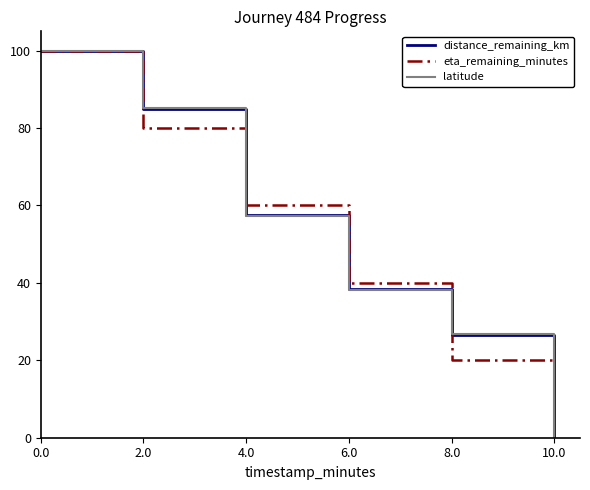

What position from the left is 6.0?

4